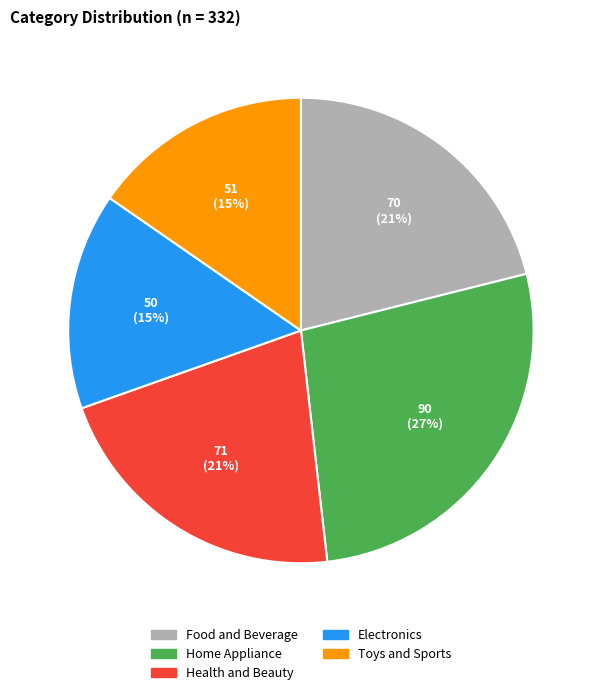

What percentage is the Home Appliance slice, to the nearest percent?

27%